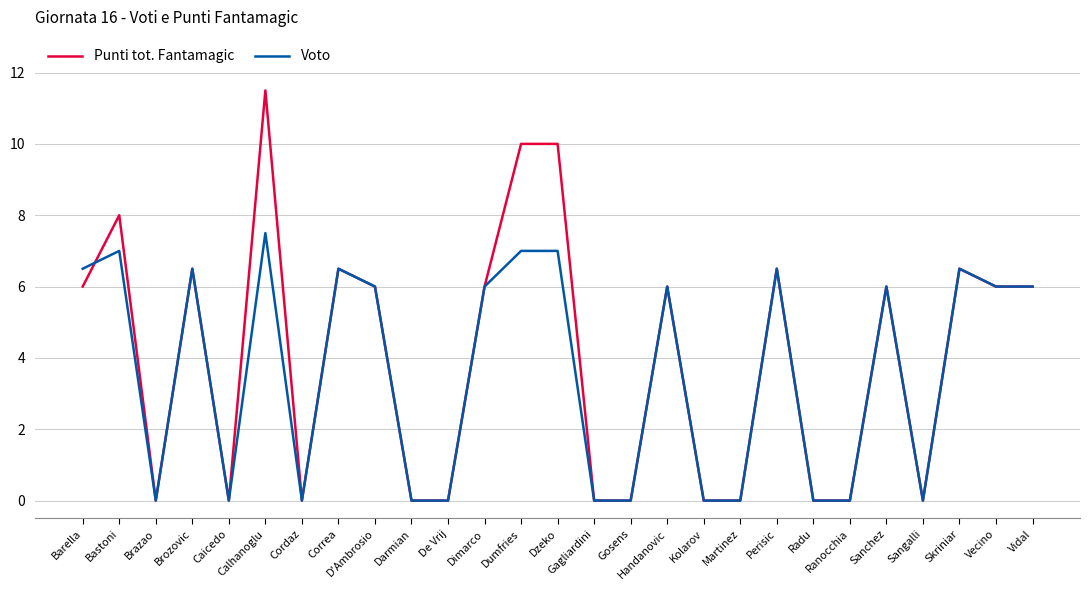

Which series changed the most between Brozovic and Dzeko?

Punti tot. Fantamagic